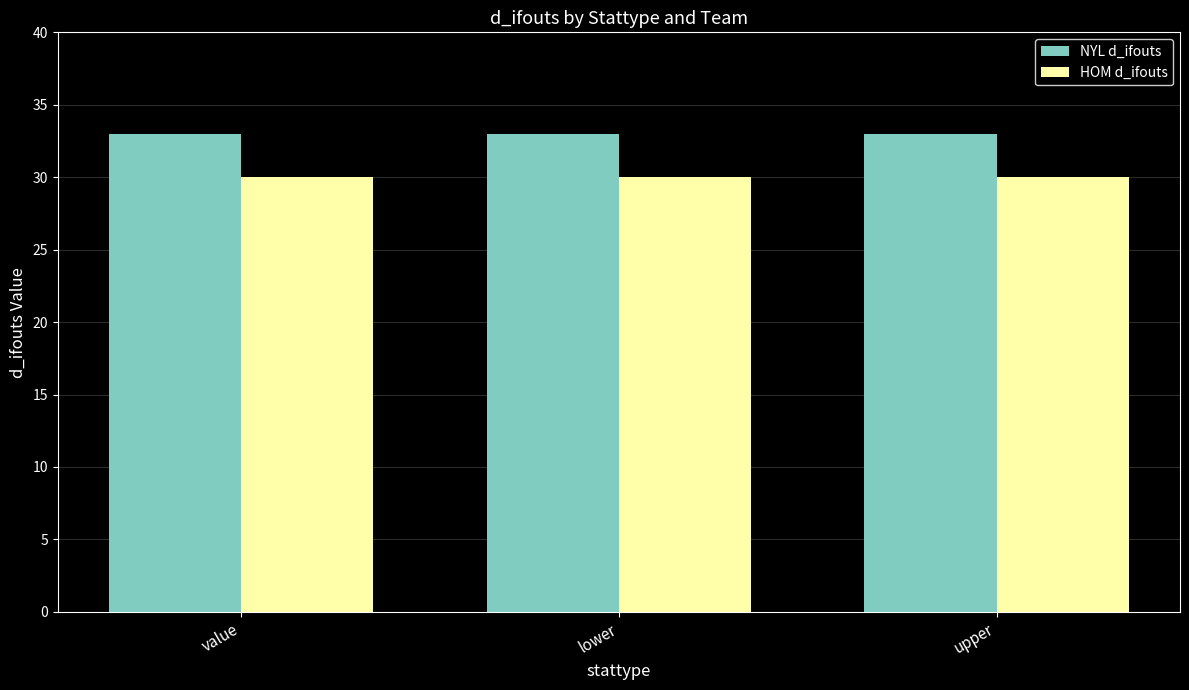

Does the chart contain any negative values?

No